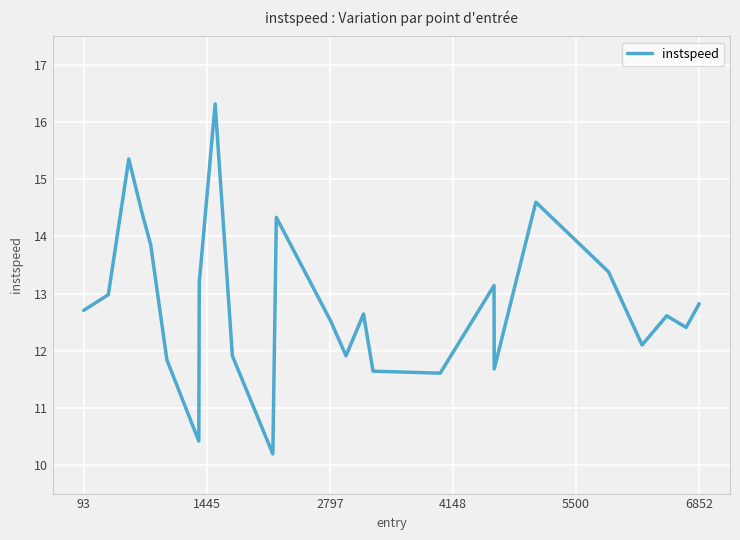

What is the difference between the maximum and minimum values?

6.1